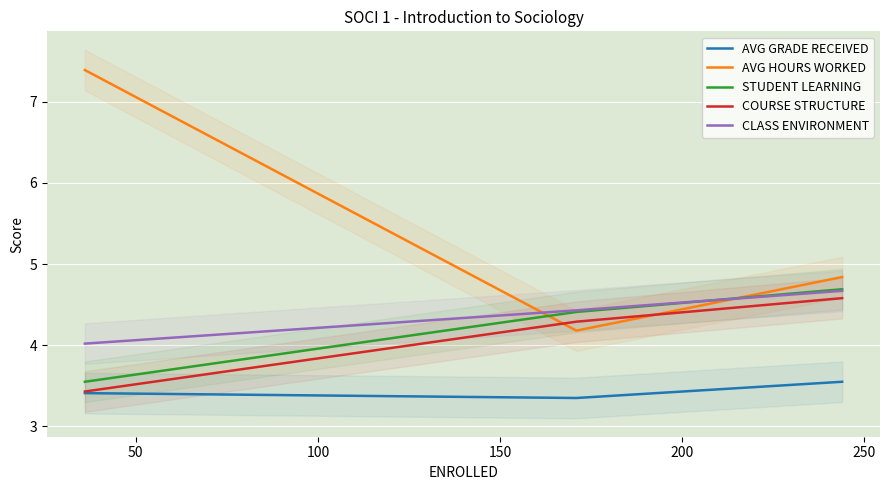

Rank the series by their maximum value, from lowest to highest.

AVG GRADE RECEIVED, COURSE STRUCTURE, CLASS ENVIRONMENT, STUDENT LEARNING, AVG HOURS WORKED